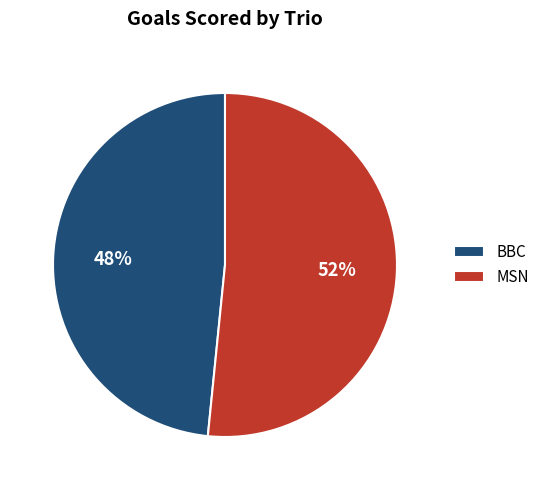

What is the ratio of the value at BBC to the value at MSN?

0.9